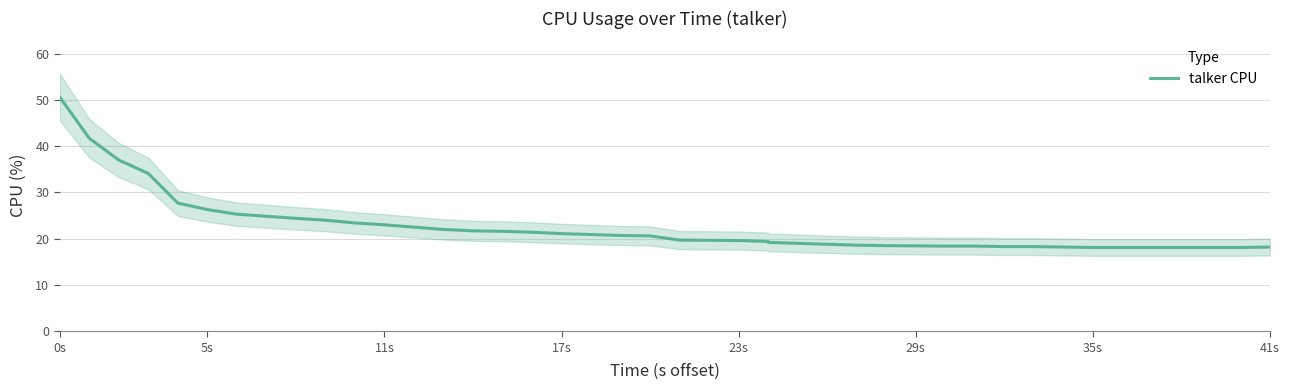

How many lines are shown in the chart?

1